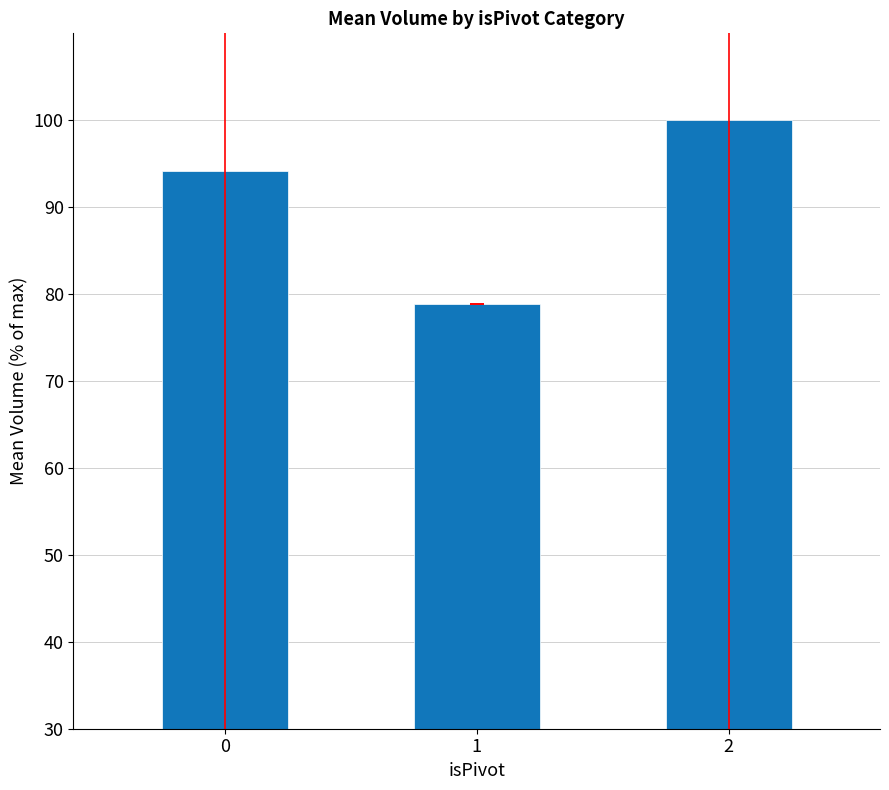

Rank the categories by value from lowest to highest.

1, 0, 2